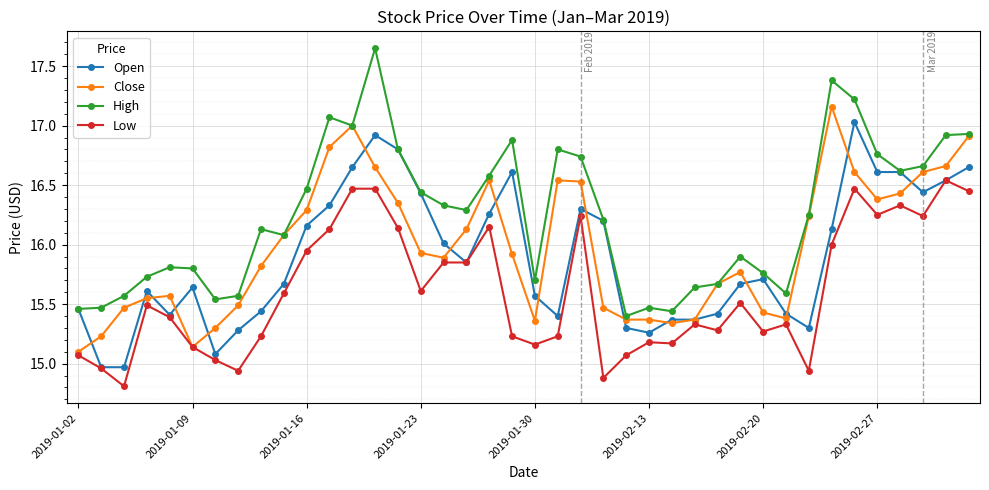

What is the minimum value shown in the chart?

14.8